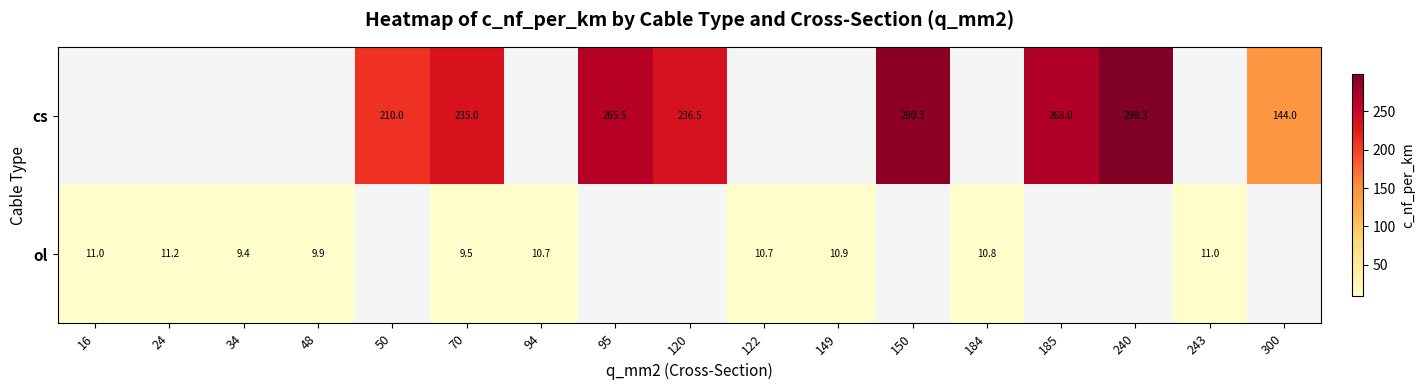

Which has a higher value, 48 or 243?

243